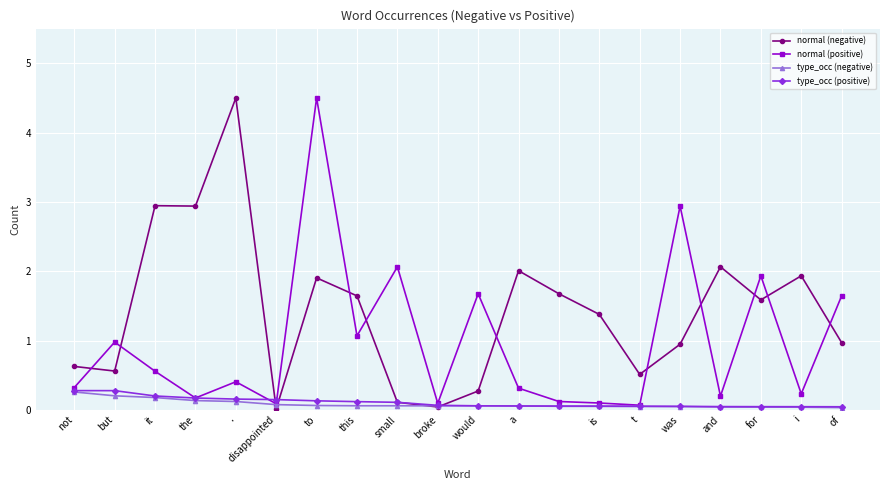

What is the greatest value displayed?

4.5